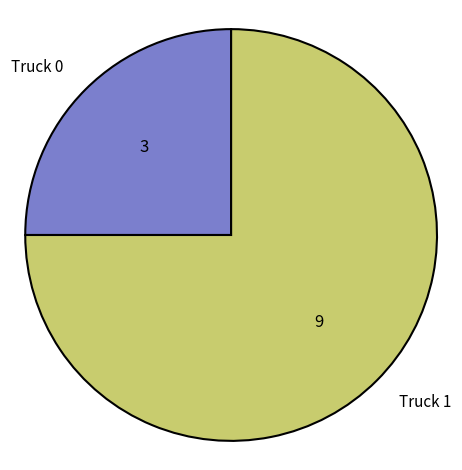

Is there a majority slice in this chart?

Yes